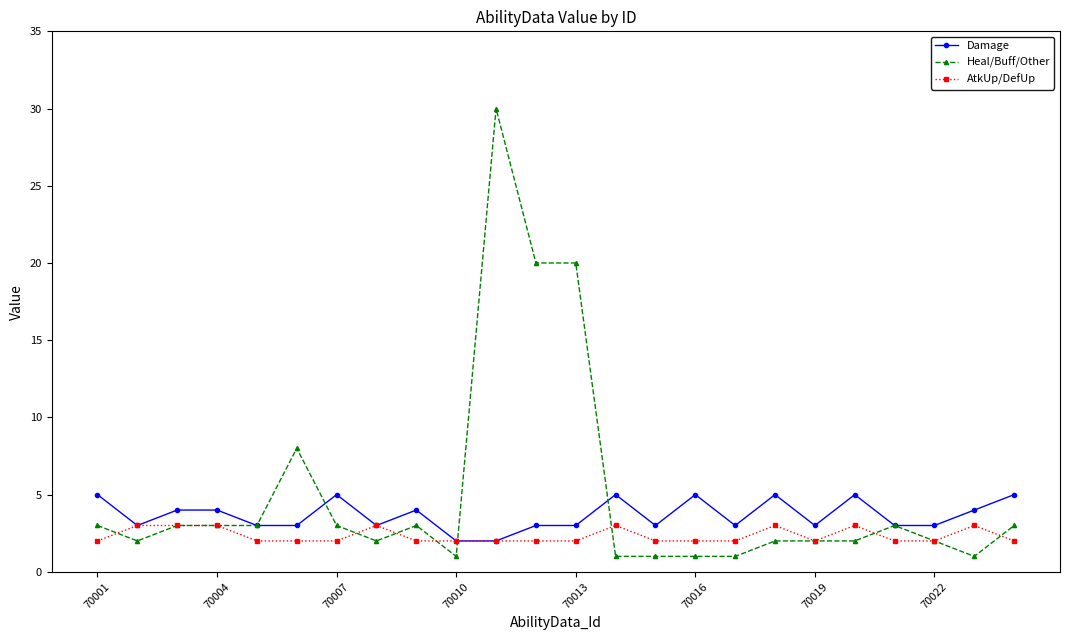

Which series has the widest spread of values?

Heal/Buff/Other